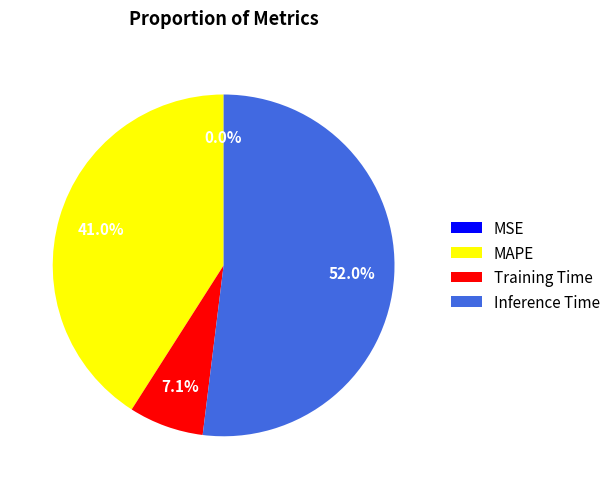

What percentage is the Inference Time slice, to the nearest percent?

52%